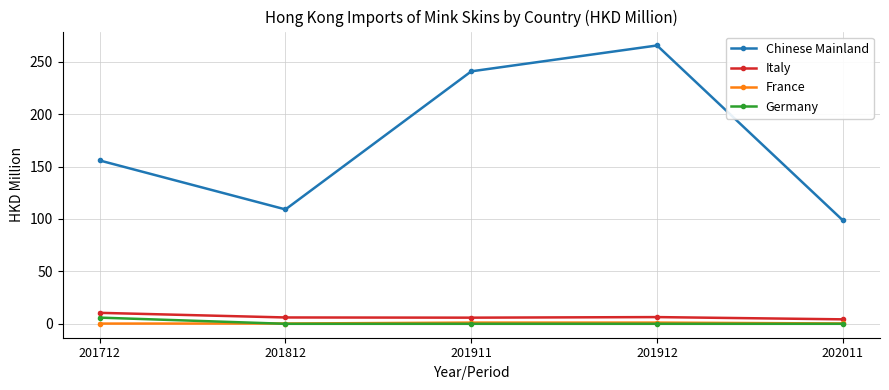

True or false: Germany and Chinese Mainland cross at least once.

False